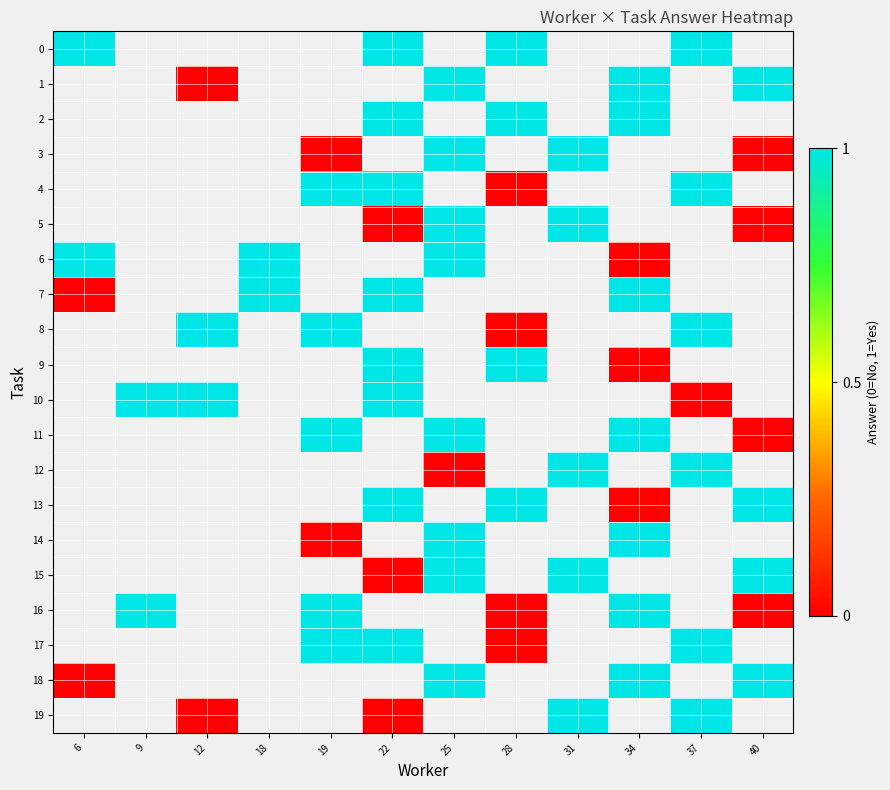

List the series in order of their peak value, lowest first.

0, 1, 2, 3, 4, 5, 6, 7, 8, 9, 10, 11, 12, 13, 14, 15, 16, 17, 18, 19